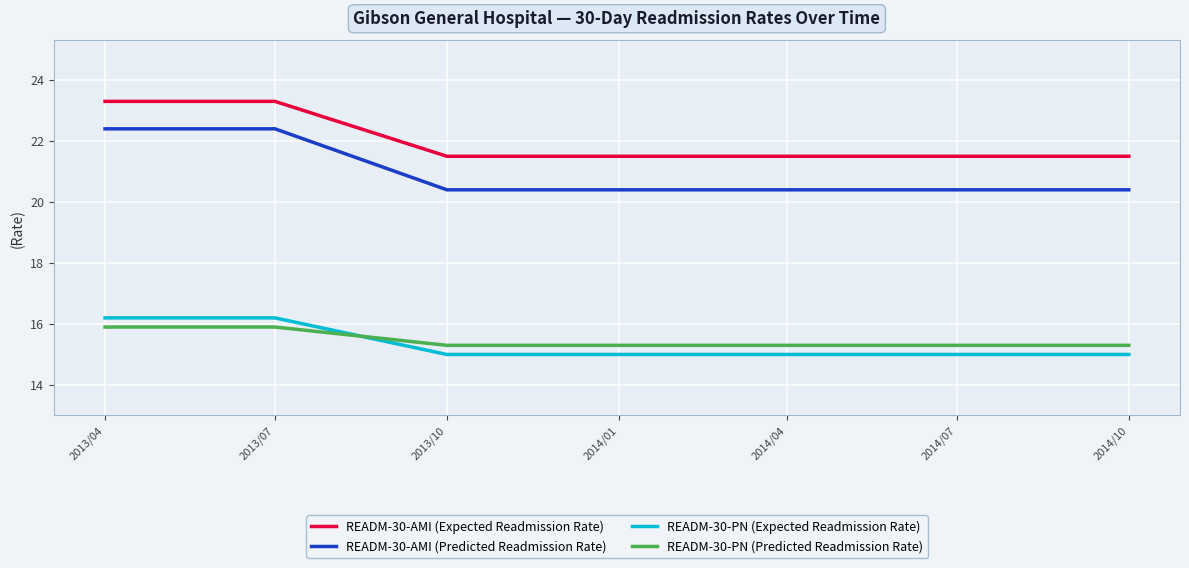

Reading left to right, extract all data points from this chart.

READM-30-AMI (Expected Readmission Rate): 2013/04=23.3	2013/07=23.3	2013/10=21.5	2014/01=21.5	2014/04=21.5	2014/07=21.5	2014/10=21.5
READM-30-AMI (Predicted Readmission Rate): 2013/04=22.4	2013/07=22.4	2013/10=20.4	2014/01=20.4	2014/04=20.4	2014/07=20.4	2014/10=20.4
READM-30-PN (Expected Readmission Rate): 2013/04=16.2	2013/07=16.2	2013/10=15.0	2014/01=15.0	2014/04=15.0	2014/07=15.0	2014/10=15.0
READM-30-PN (Predicted Readmission Rate): 2013/04=15.9	2013/07=15.9	2013/10=15.3	2014/01=15.3	2014/04=15.3	2014/07=15.3	2014/10=15.3